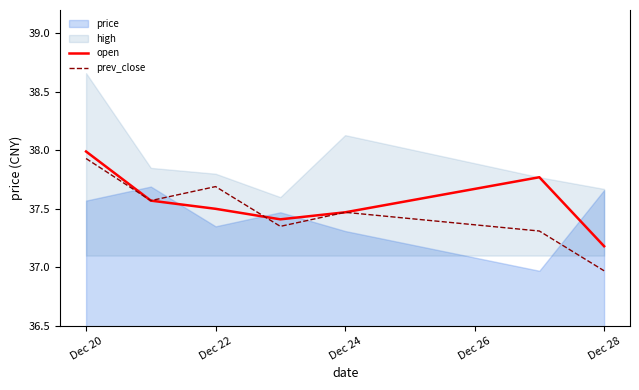

Which category has the lowest value in the prev_close series?

Dec 28